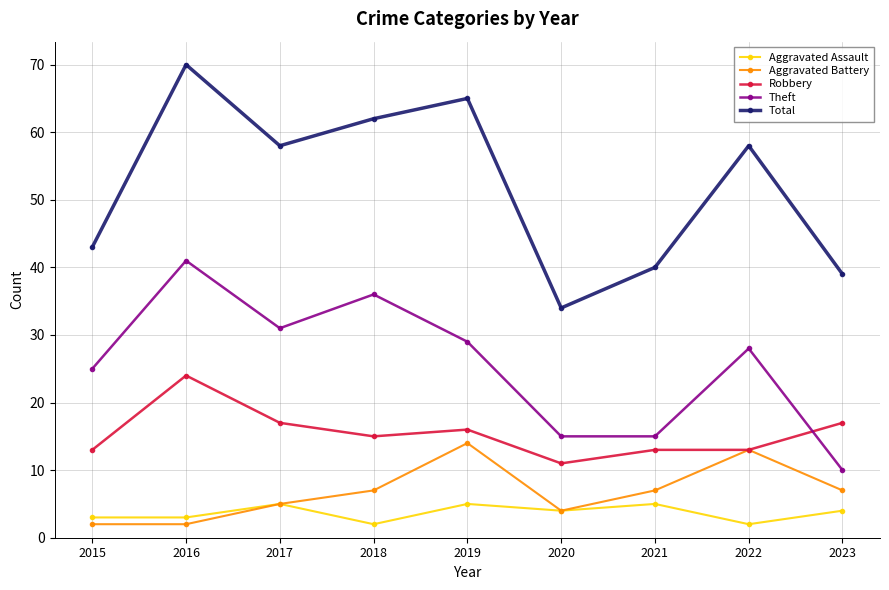

What value does the Total series have at 2016, to the nearest 10?

70